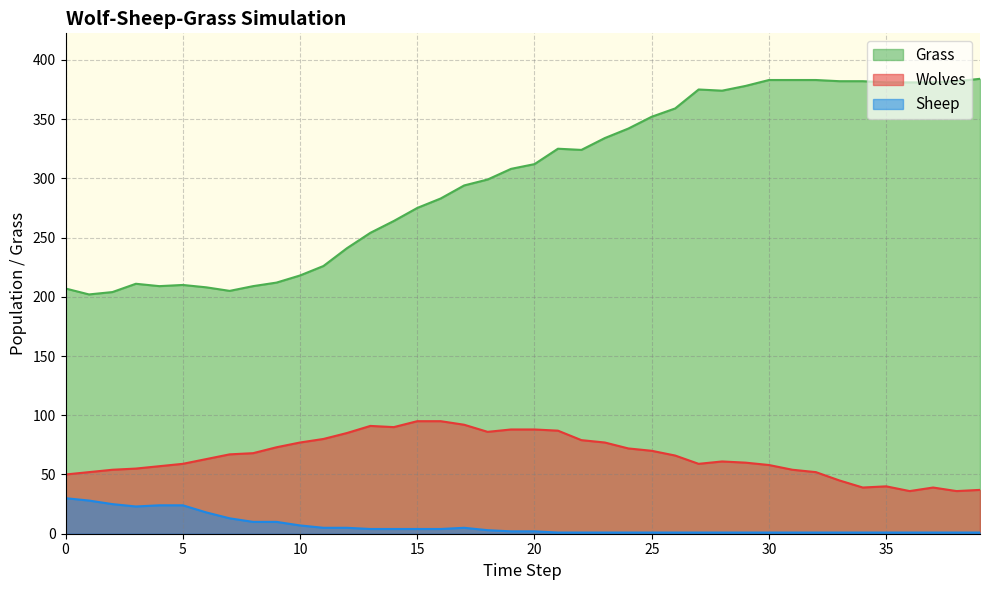

What is the value of the Wolves point at the 11th from the left?

77